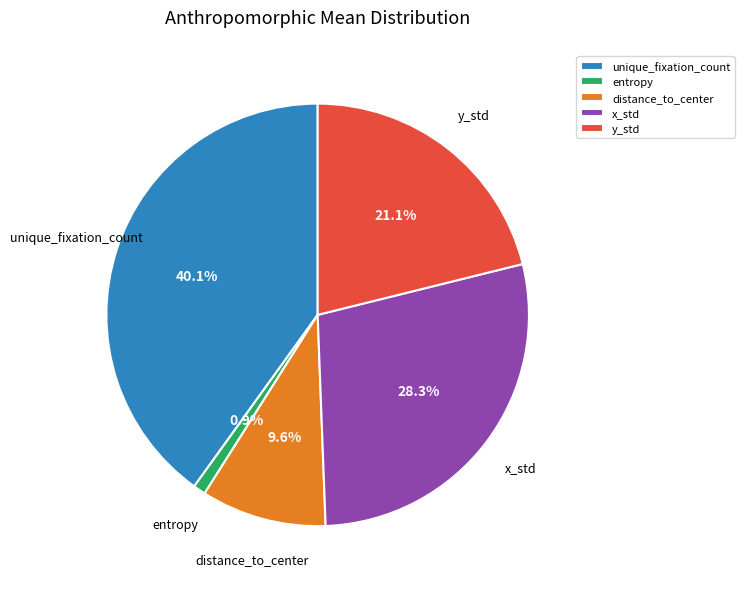

To the nearest percent, what is the difference between the distance_to_center and unique_fixation_count slice percentages?

30%